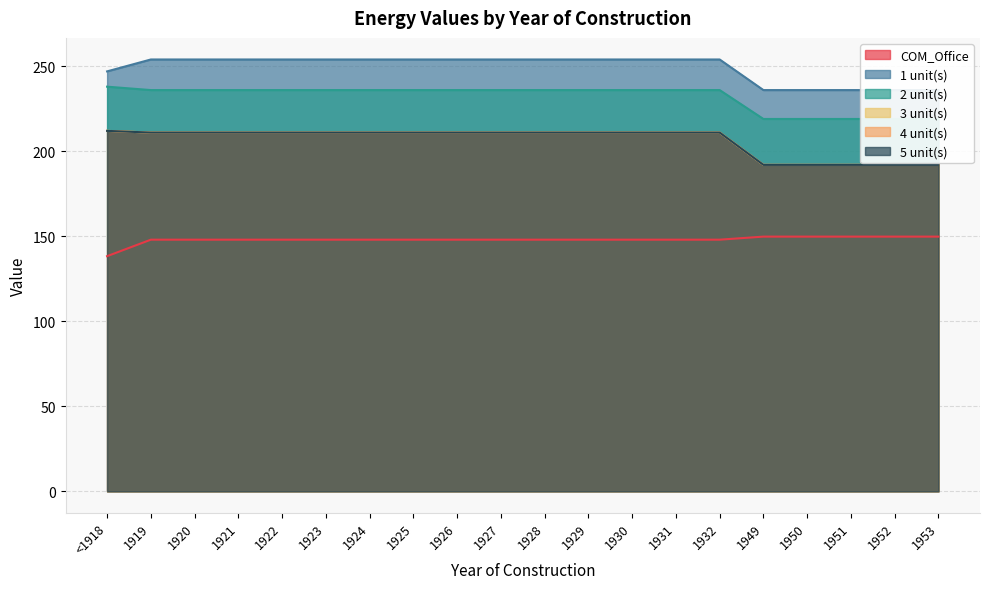

What is the sum of all 4 unit(s) values?

4126.0